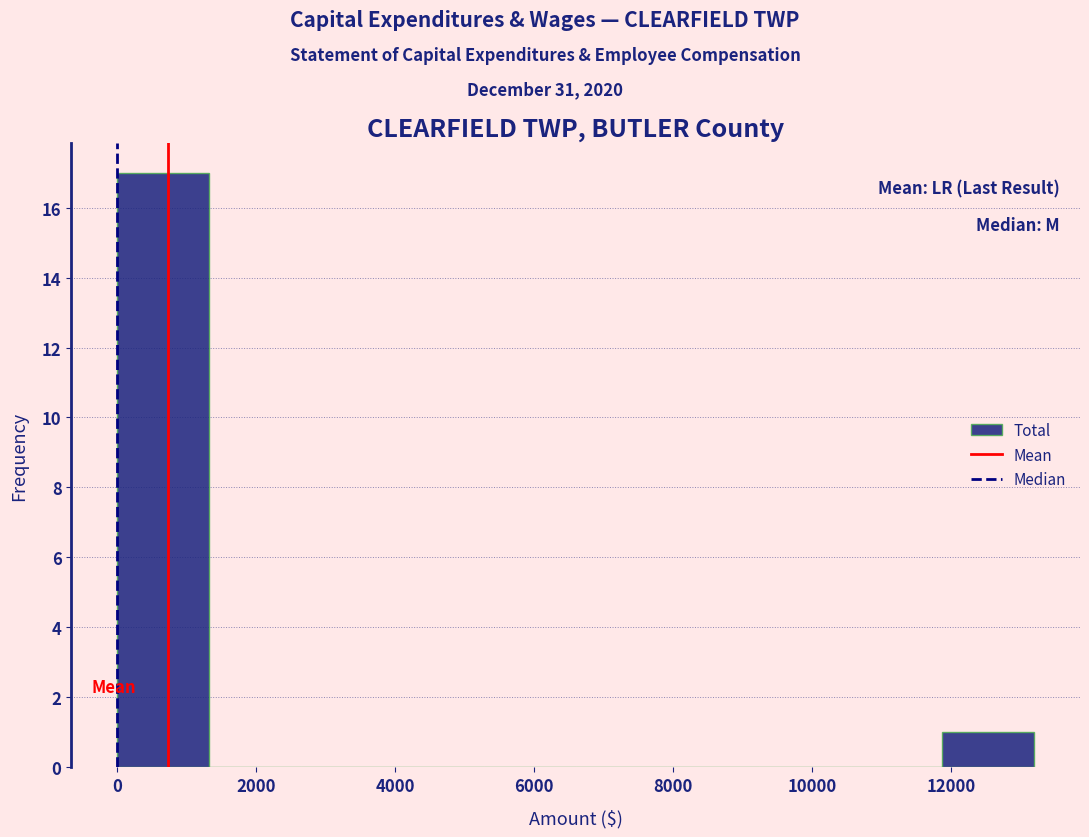

Reading left to right, transcribe this chart: for each bar, give the range it covers on the x-axis and its height. Neither the bar edges nor the heights are printed on the chart, so give them approximately, as read against the axes.

0 to 1400: 17
1400 to 2600: 0
2600 to 4000: 0
4000 to 5200: 0
5200 to 6600: 0
6600 to 8000: 0
8000 to 9200: 0
9200 to 10600: 0
10600 to 11800: 0
11800 to 13200: 1